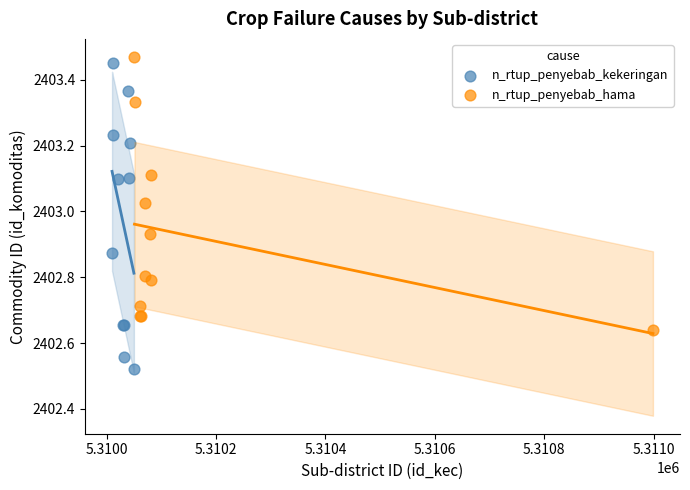

Which series has the widest spread of Y values?

n_rtup_penyebab_kekeringan